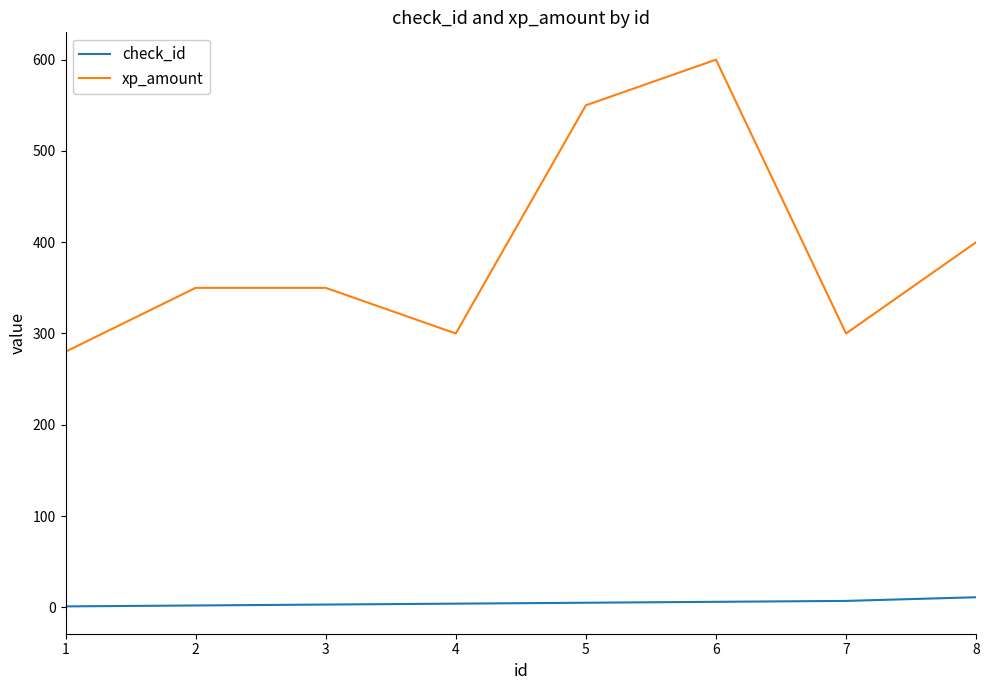

True or false: xp_amount has a value of 400 at 8.

True